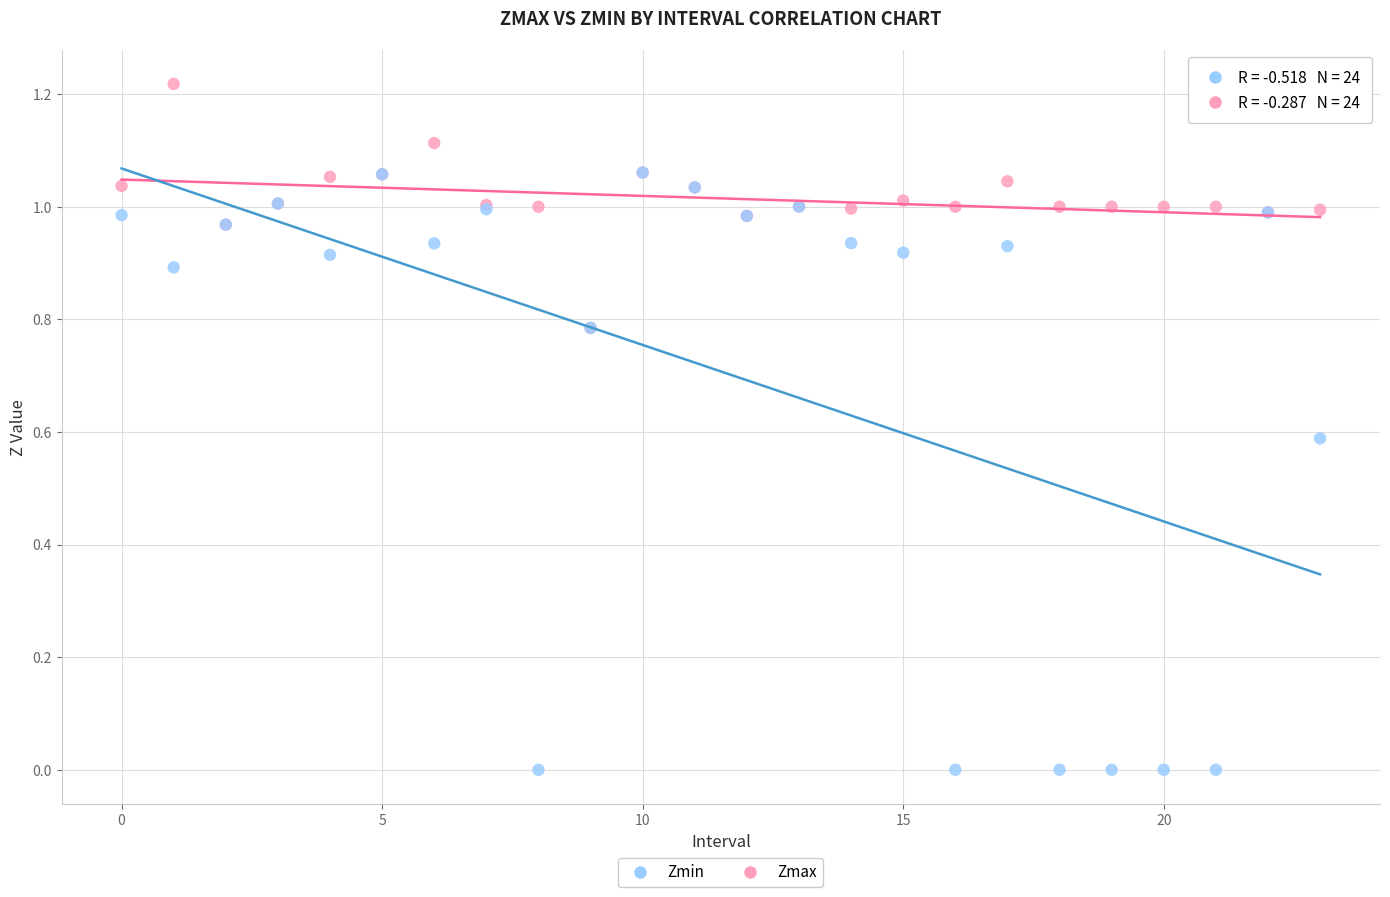

What are all the series names shown in the legend?

Zmin, Zmax